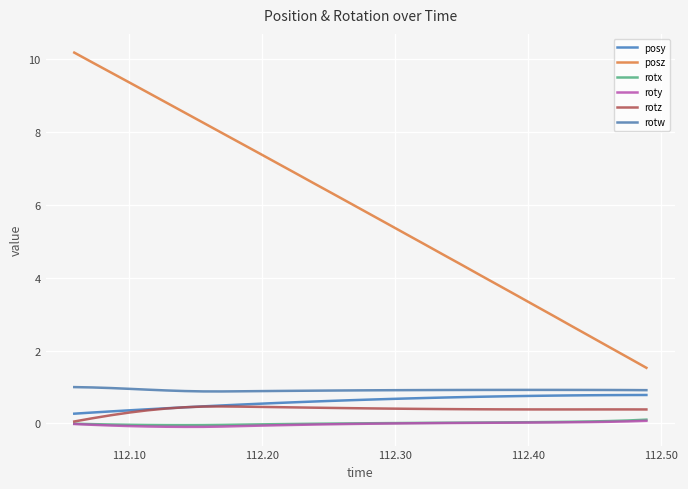

How many lines are shown in the chart?

6